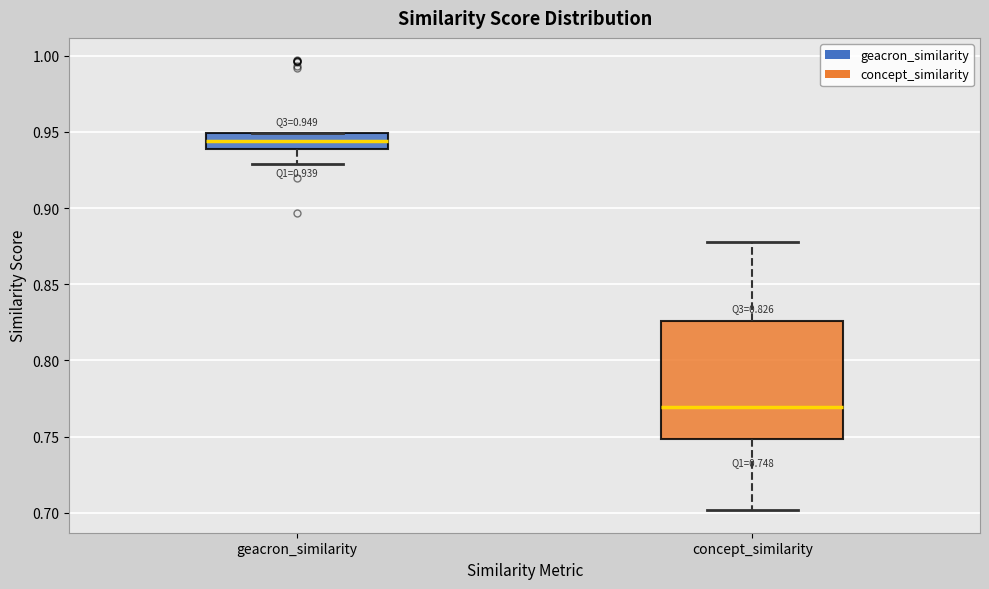

Which box's median line is the highest?

geacron_similarity